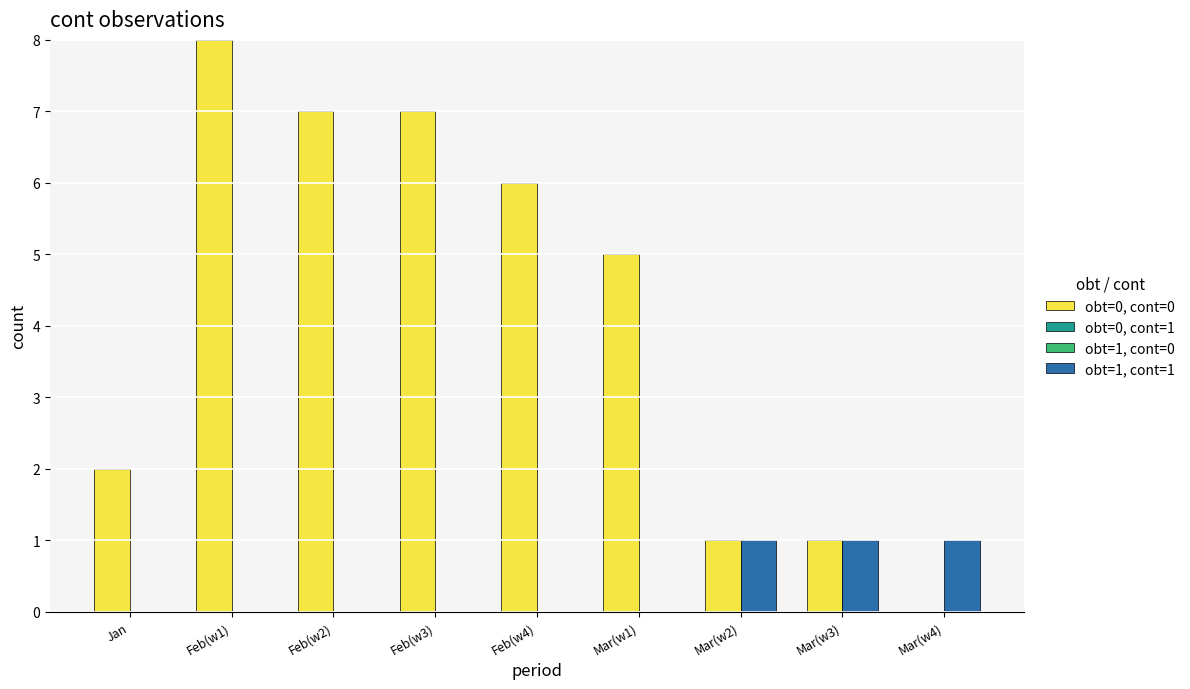

Is the value of obt=0, cont=0 at Mar(w3) greater than the value of obt=1, cont=1 at Feb(w2)?

Yes